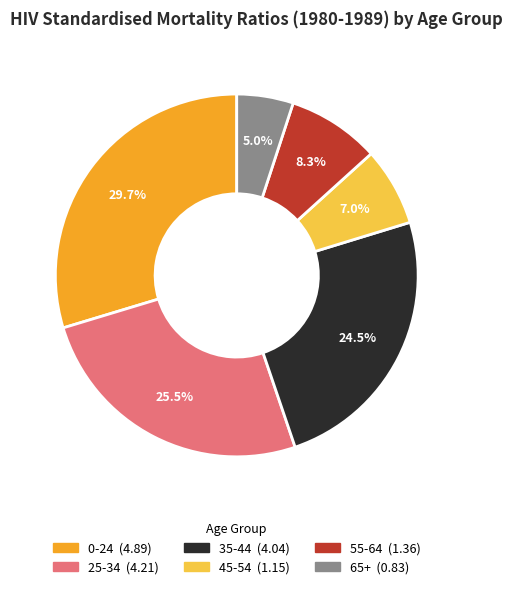

Which category has the smallest portion of the pie?

65+